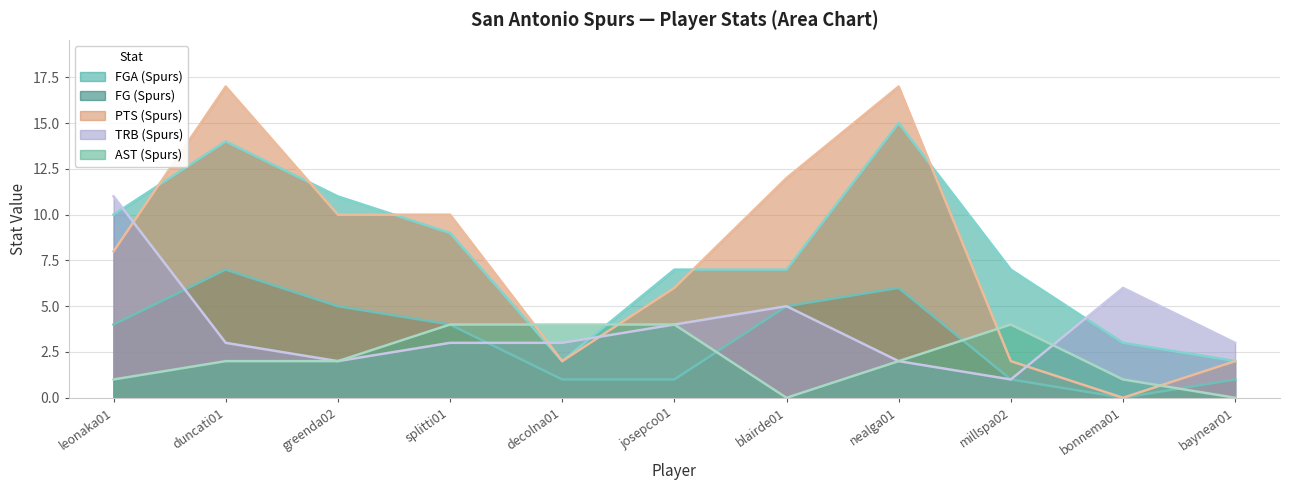

Reading left to right, what are all the values shown in this chart?

FG (Spurs): 4	7	5	4	1	1	5	6	1	0	1
FGA (Spurs): 10	14	11	9	2	7	7	15	7	3	2
AST (Spurs): 1	2	2	4	4	4	0	2	4	1	0
PTS (Spurs): 8	17	10	10	2	6	12	17	2	0	2
TRB (Spurs): 11	3	2	3	3	4	5	2	1	6	3